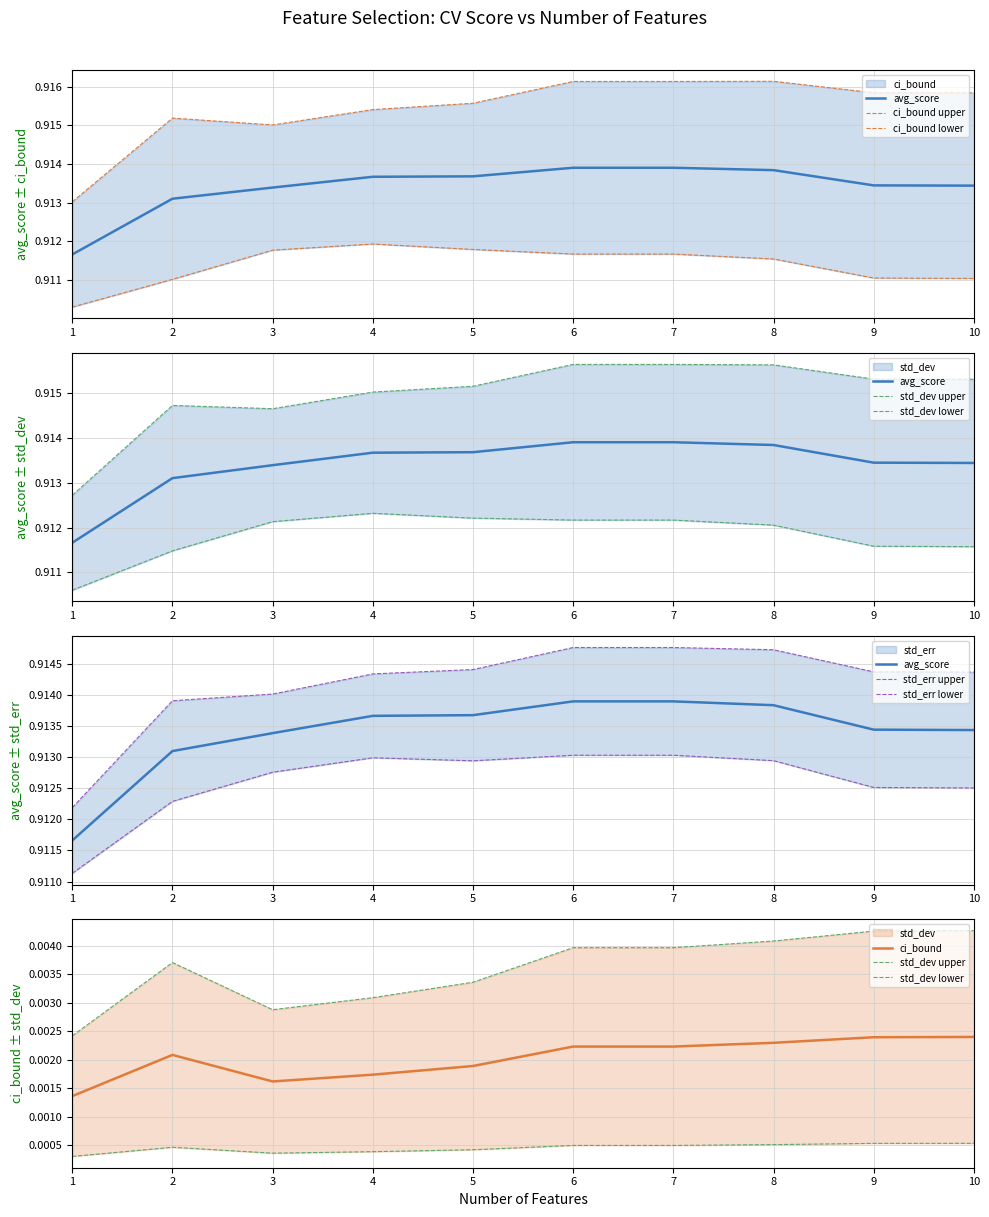

The std_err series shows 0.0 at 7. True or false?

False